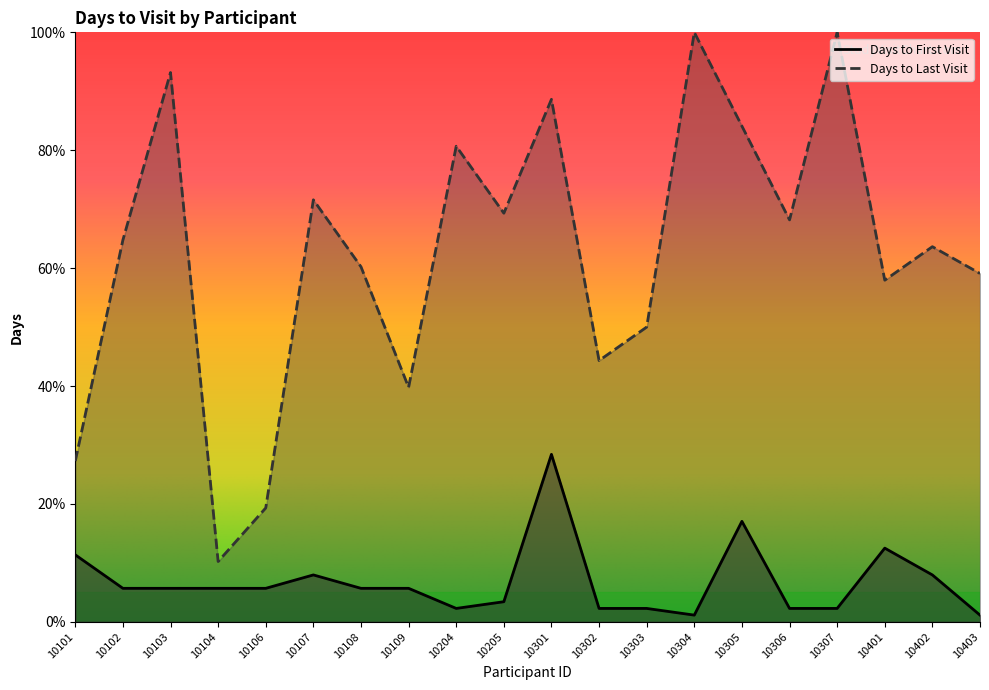

Rank the series at 10301 from lowest to highest value.

Days to First Visit, Days to Last Visit